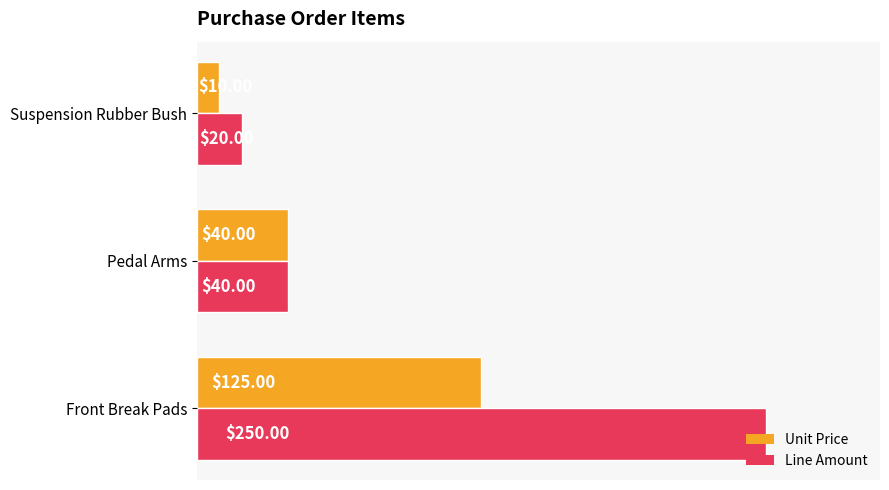

What is the spread (max minus min) of values at Front Break Pads?

125